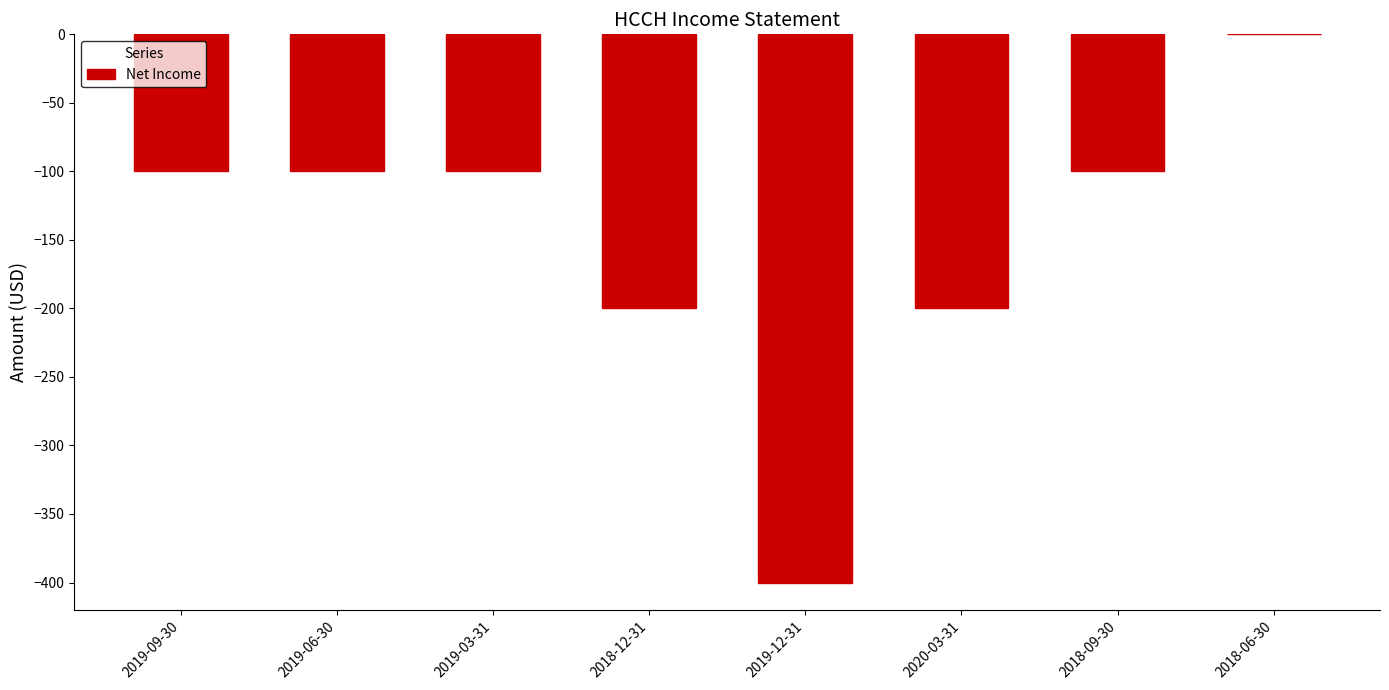

Between 2020-03-31 and 2019-03-31, which is larger?

2019-03-31